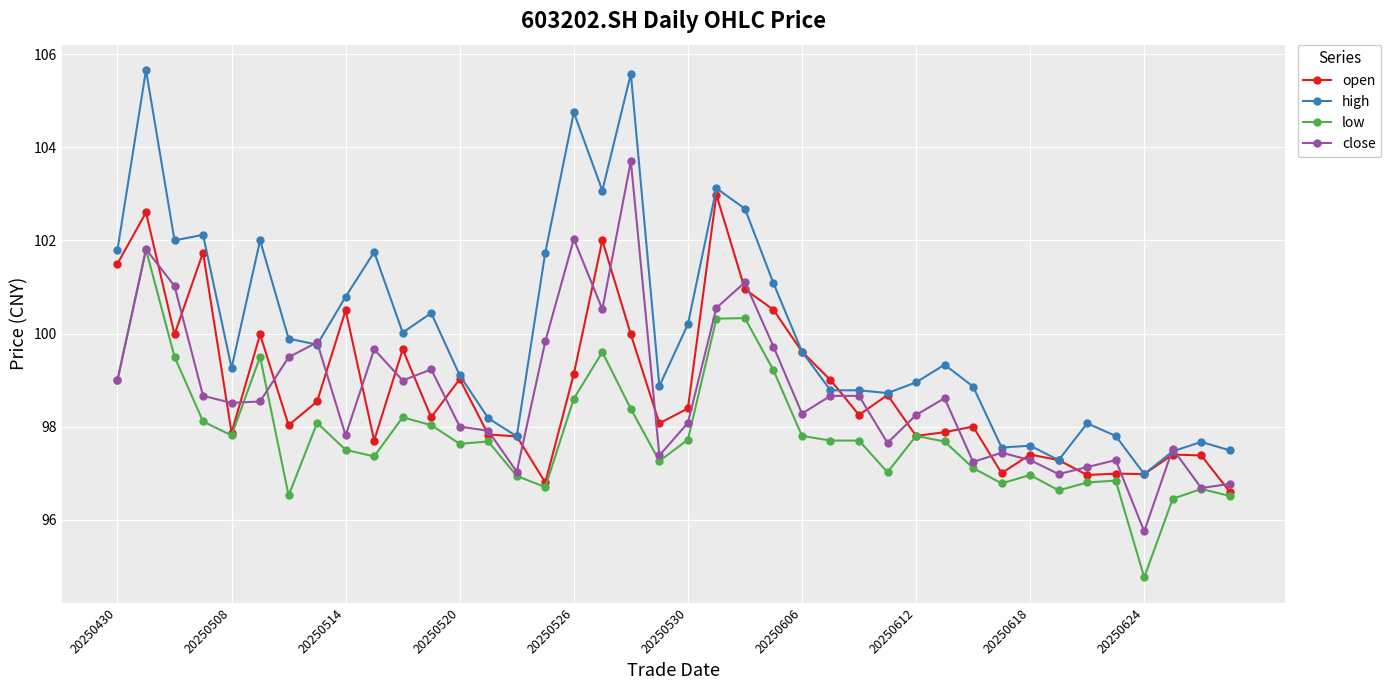

Which series has the largest total across all categories?

high